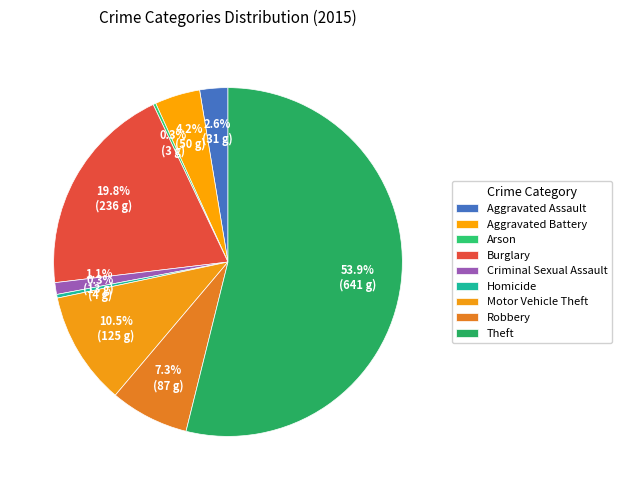

Combined, what portion of the pie is Theft and Aggravated Battery?

58.1%